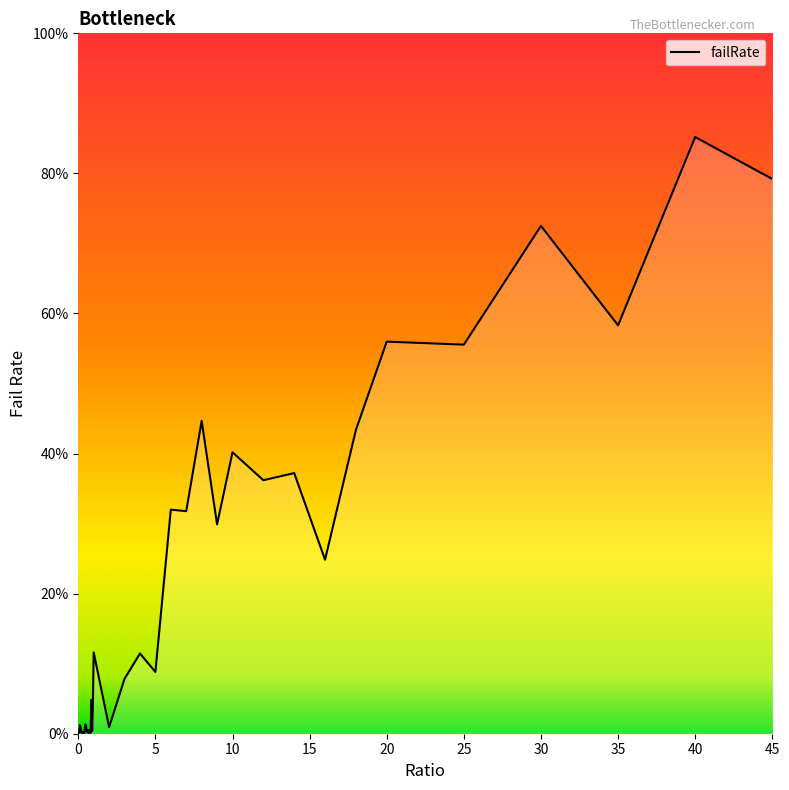

What is the maximum value shown in the chart?

85.2